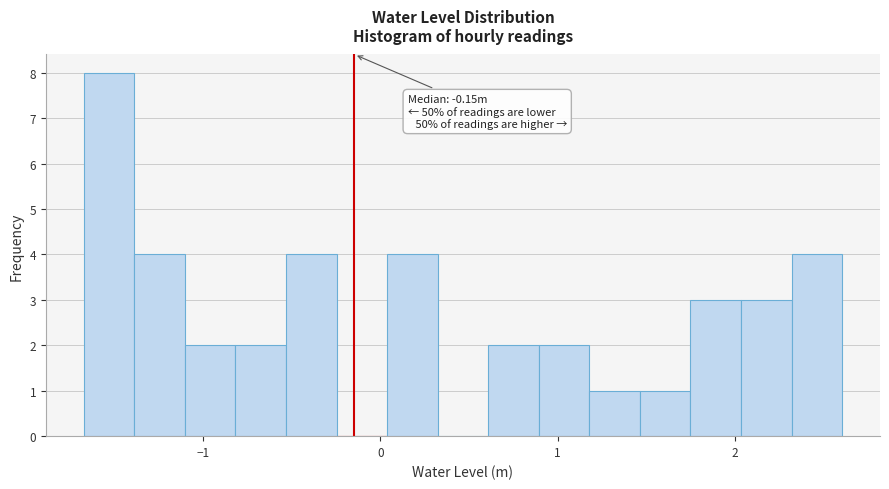

Read against the x-axis, roughly where is the centre of the tallest bar?

-1.5